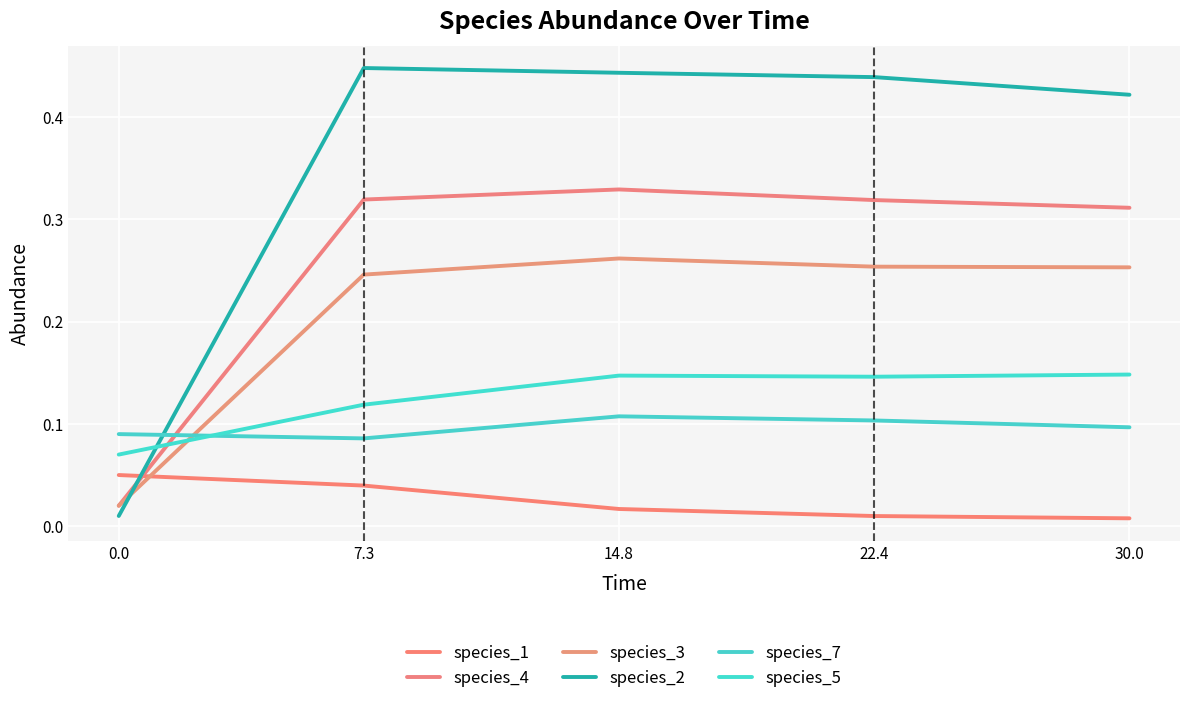

In species_5, how many points are higher than both neighbors (excluding endpoints)?

1